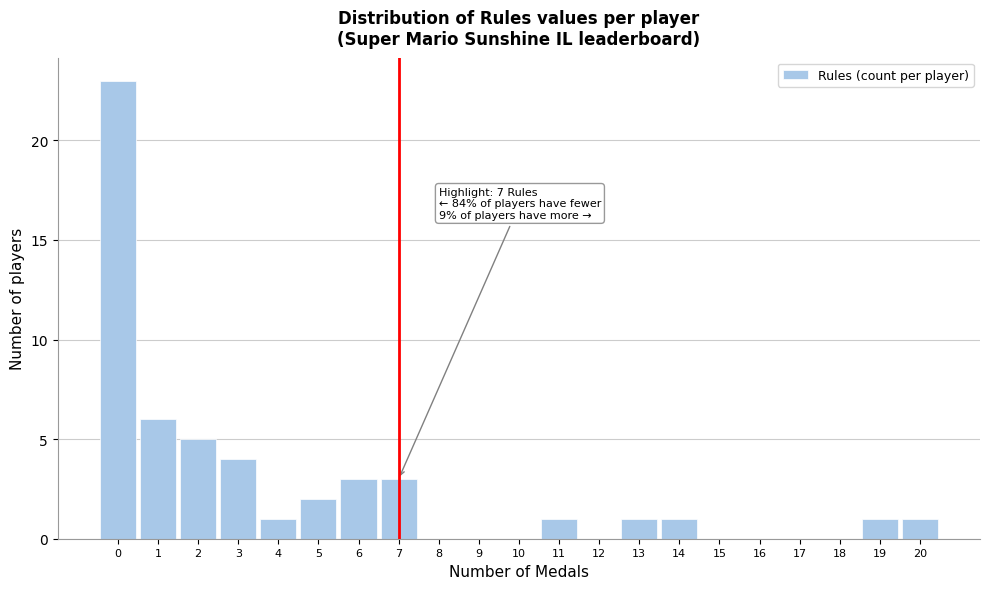

Which range on the x-axis has the tallest bar?

-0.5 to 0.5